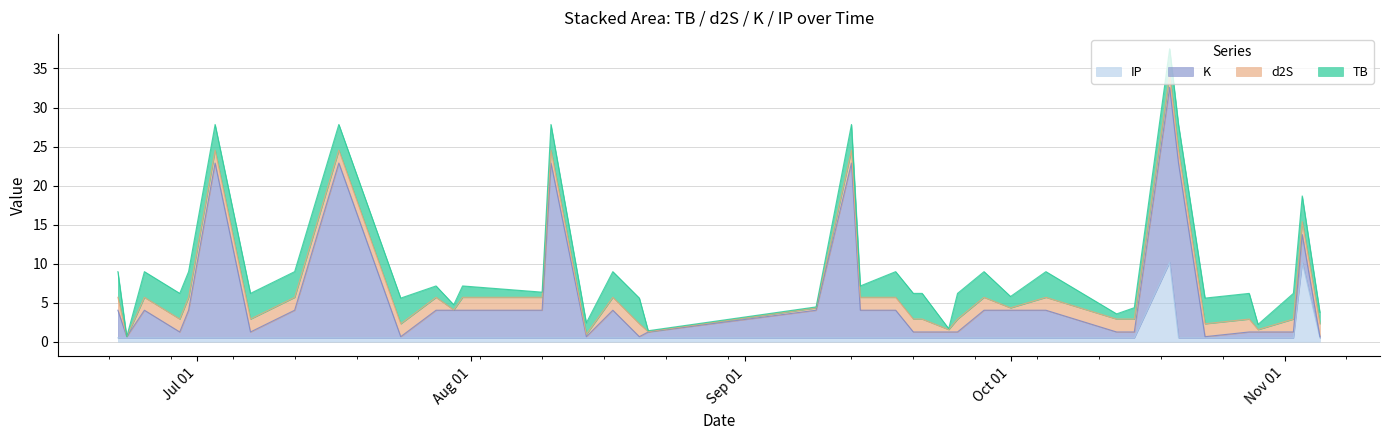

How many lines are shown in the chart?

4